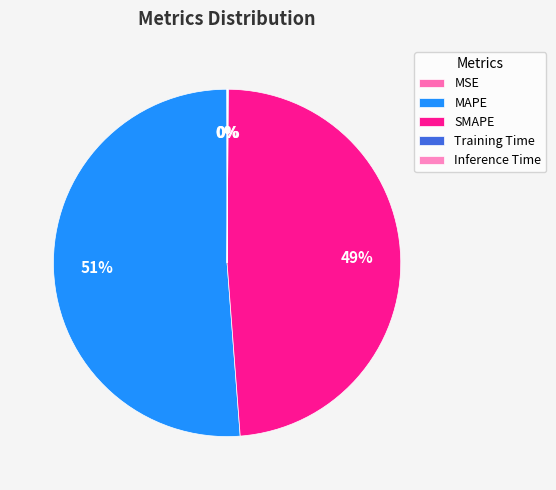

The Inference Time slice represents 0% of the pie. True or false?

True